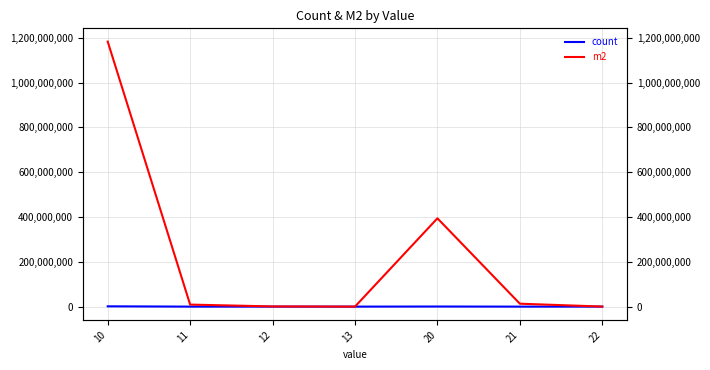

Which series has the largest range (max minus min)?

m2